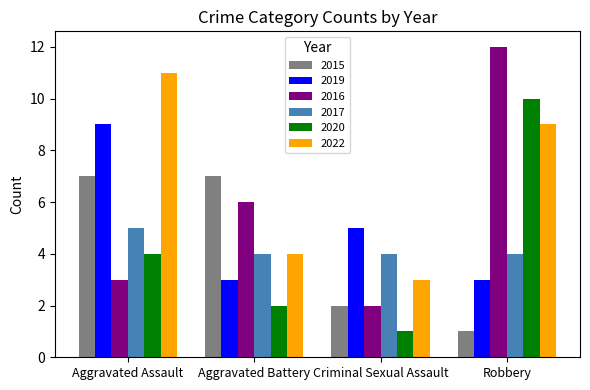

Rank the series by their maximum value, from lowest to highest.

2017, 2015, 2019, 2020, 2022, 2016